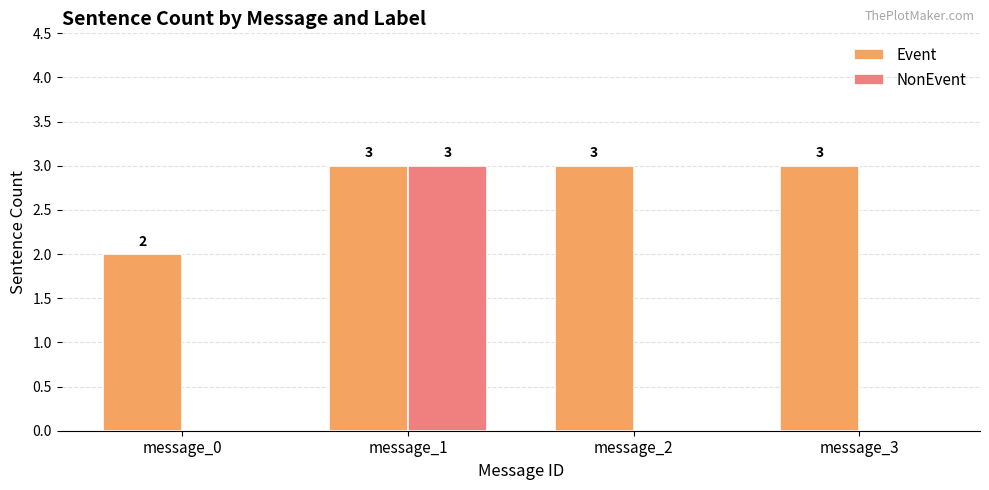

What is the sum of all NonEvent values?

3